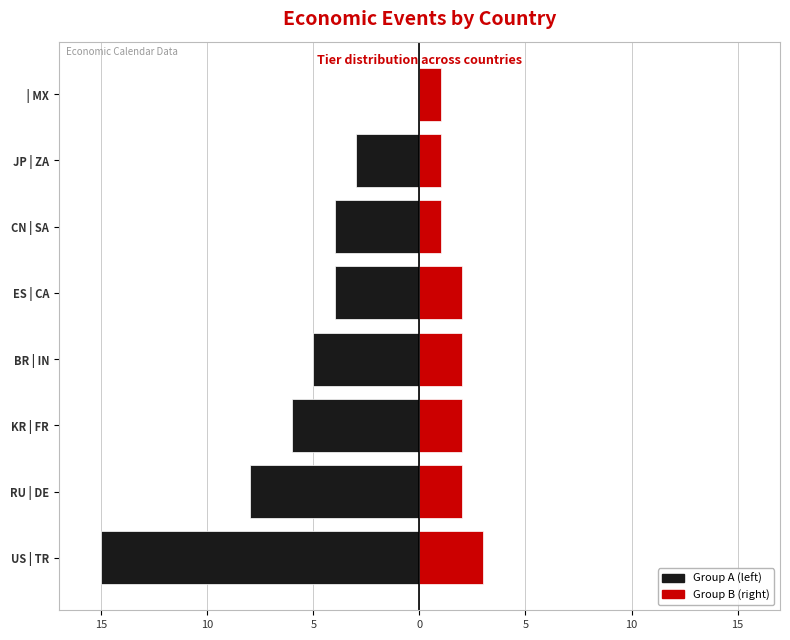

What is the value of the Group A (left) bar at the 6th from the left?

-5